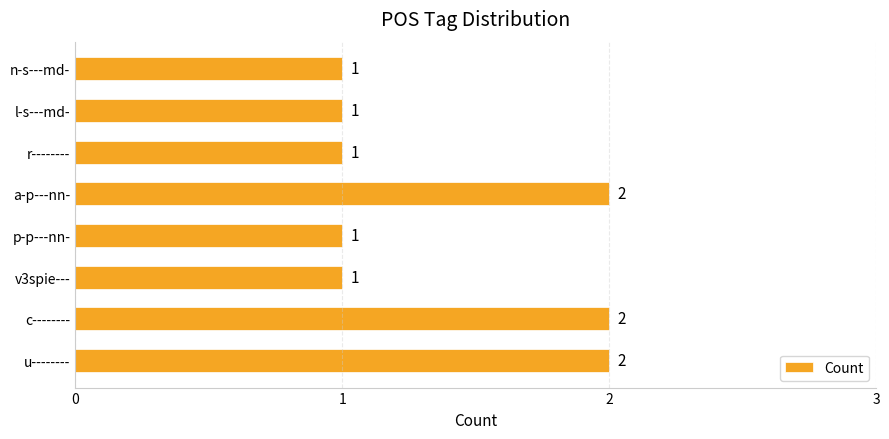

Reading bottom to top, extract all data points from this chart.

2	2	1	1	2	1	1	1